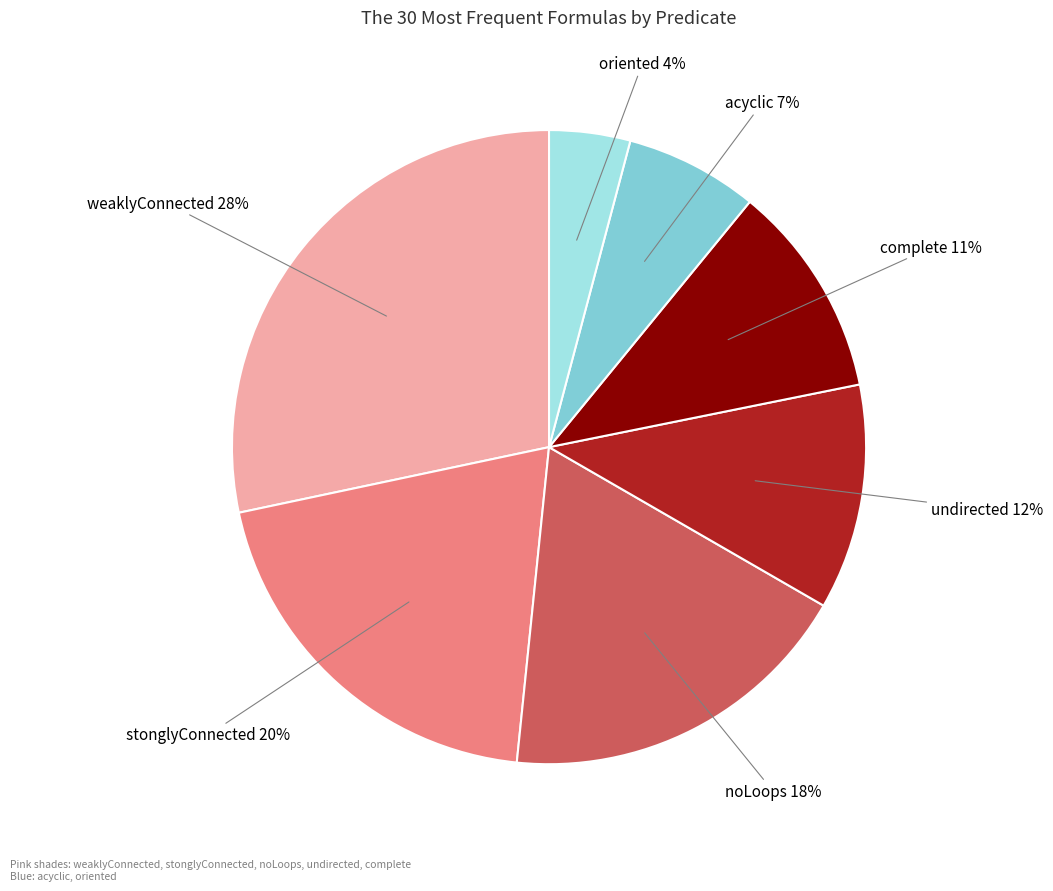

Count the number of slices in the pie.

7